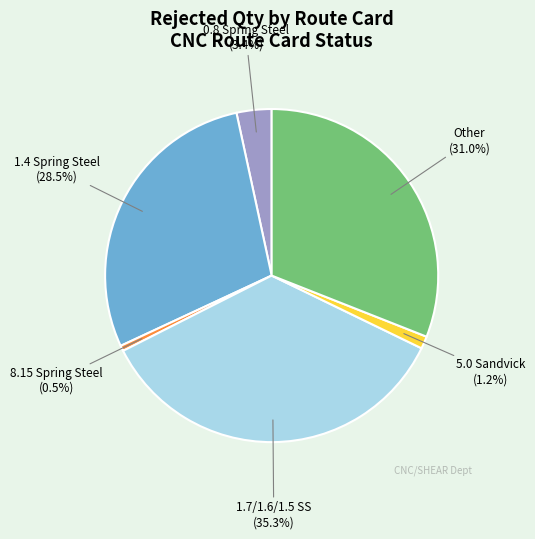

To the nearest percent, what is the difference between the largest and smallest slice percentages?

35%